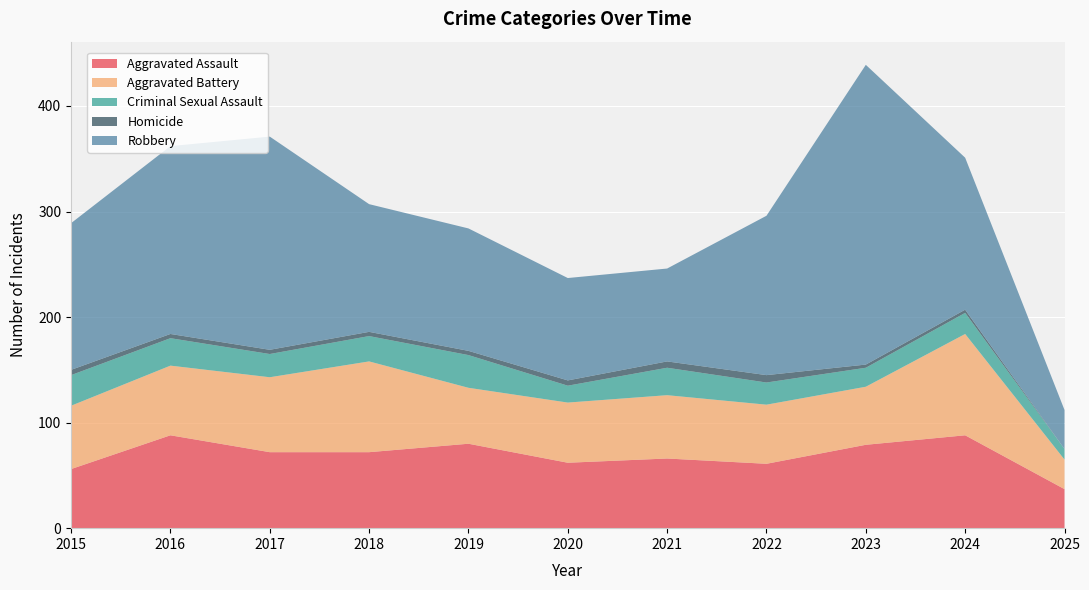

Reading left to right, transcribe all the data shown in this chart.

Aggravated Assault: 56	88	72	72	80	62	66	61	79	88	37
Aggravated Battery: 60	66	71	86	53	57	60	56	55	96	28
Criminal Sexual Assault: 29	26	22	24	31	16	26	21	18	20	10
Homicide: 5	4	4	4	4	5	6	7	3	3	0
Robbery: 139	178	202	121	116	97	88	151	284	144	37